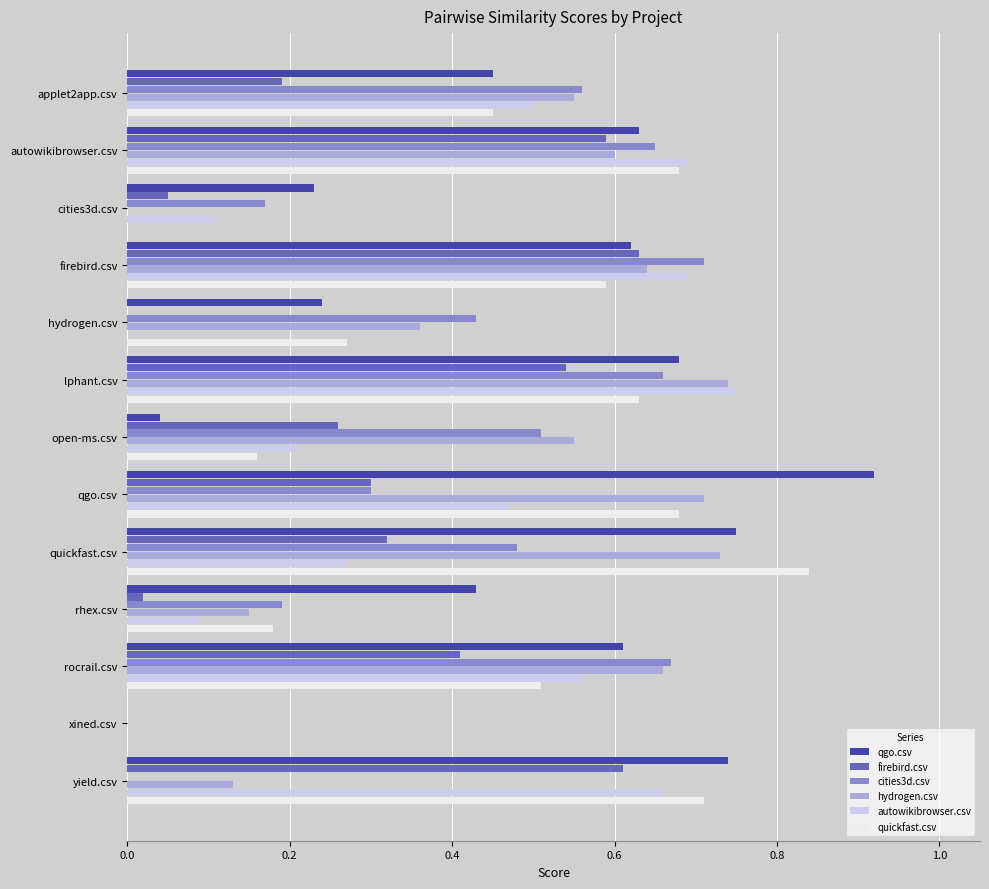

Which category has the highest value in the qgo.csv series?

qgo.csv